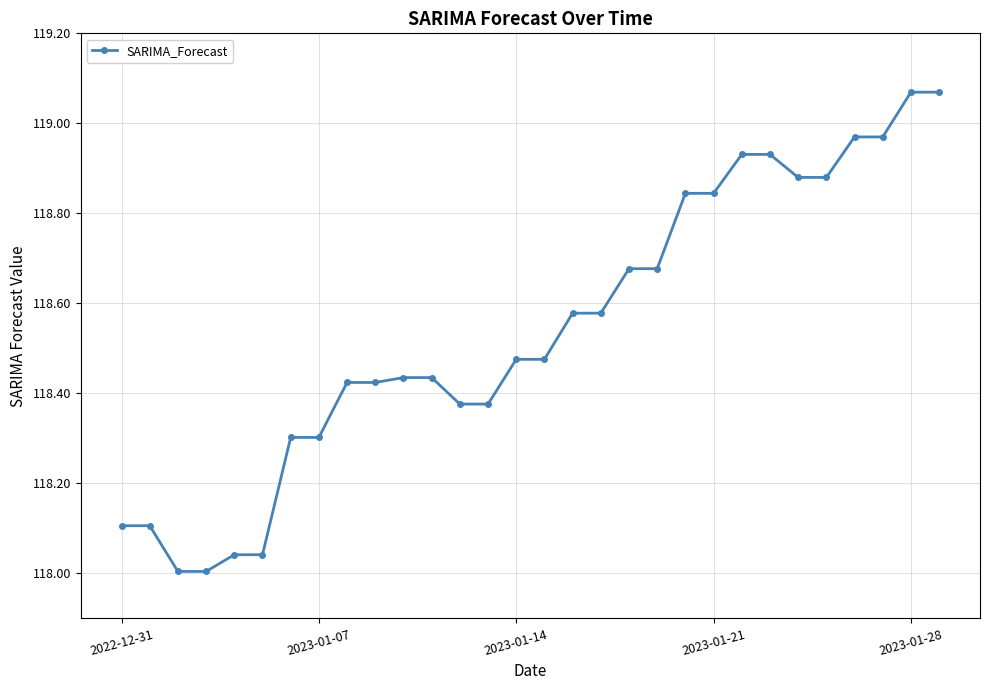

What is the difference between the maximum and minimum values?

1.1